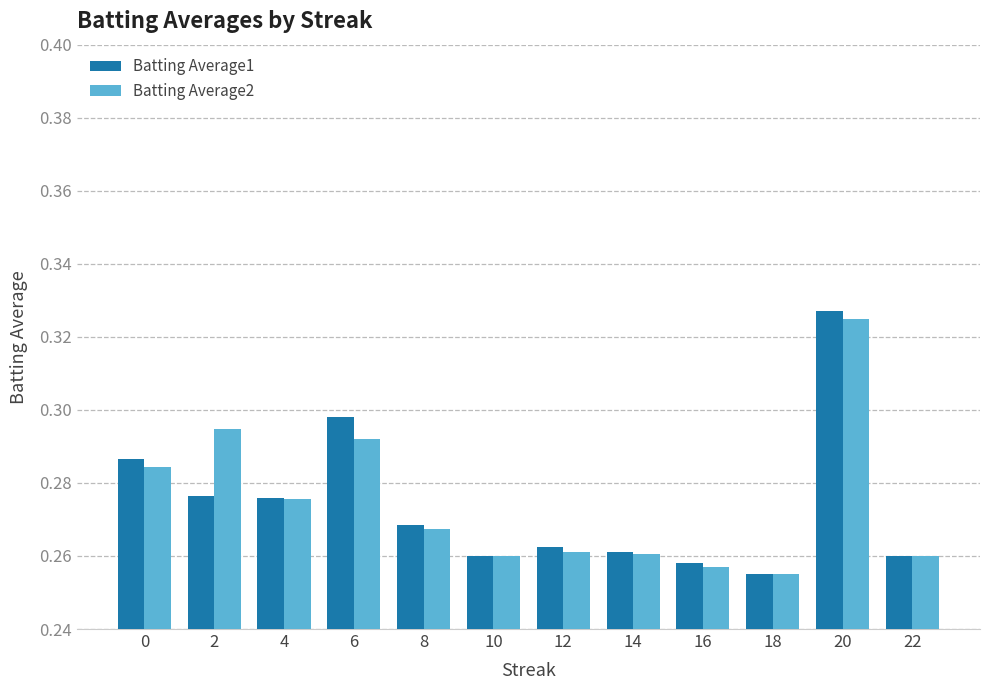

What is the sum of the Batting Average1 values at 0 and 6?

0.6